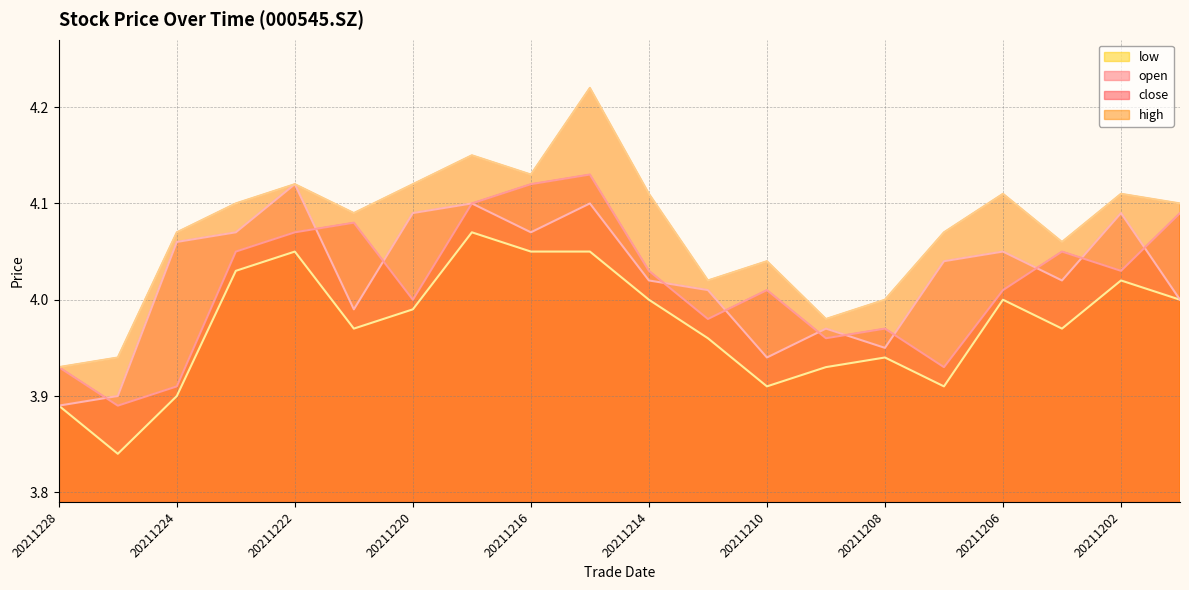

What are all the series names shown in the legend?

low, open, close, high